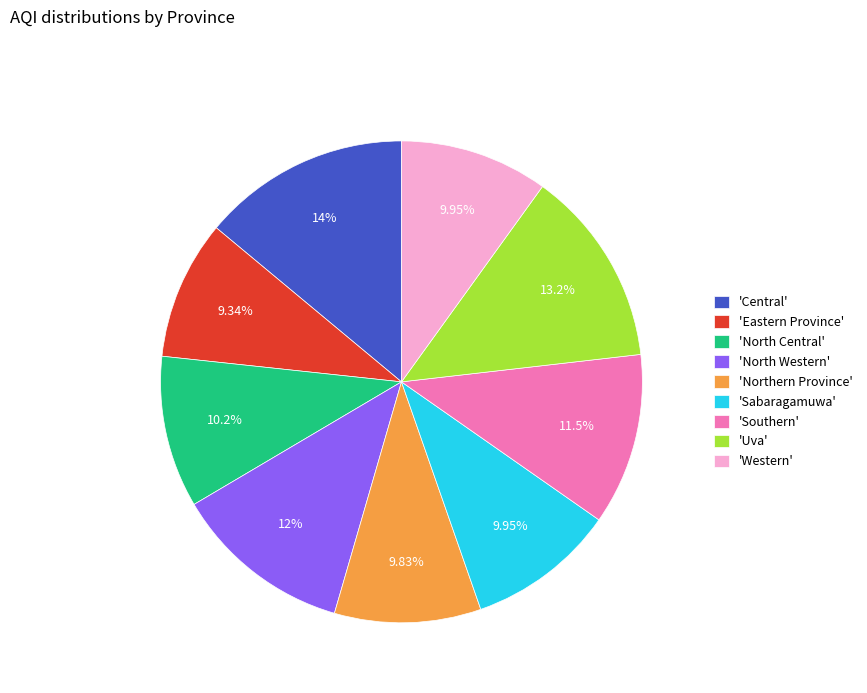

Which slice is the largest?

'Central'